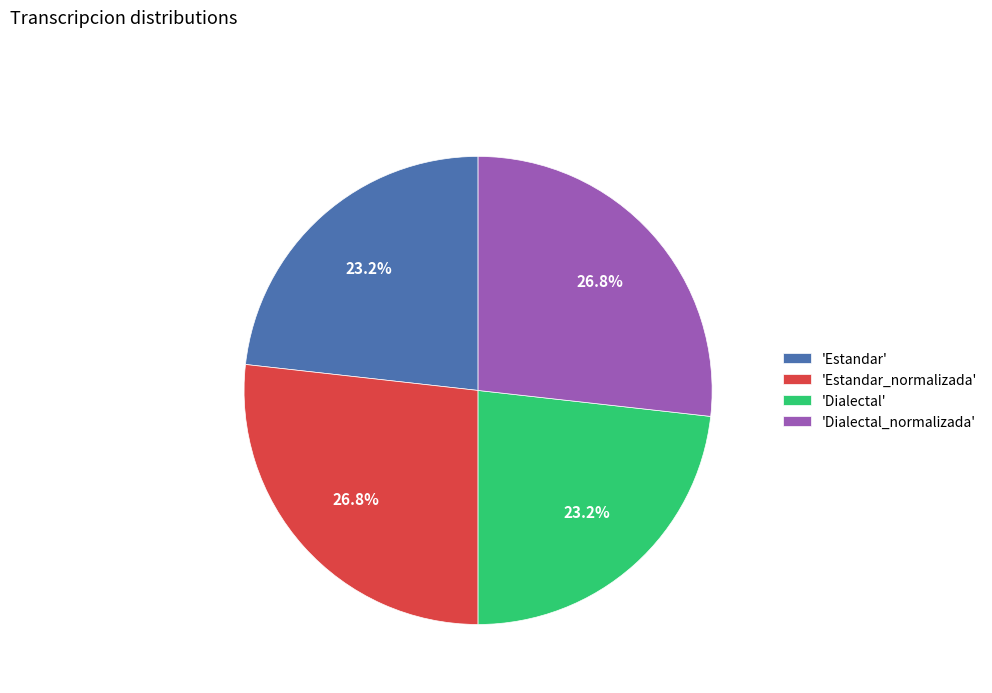

Does any single category account for the majority?

No